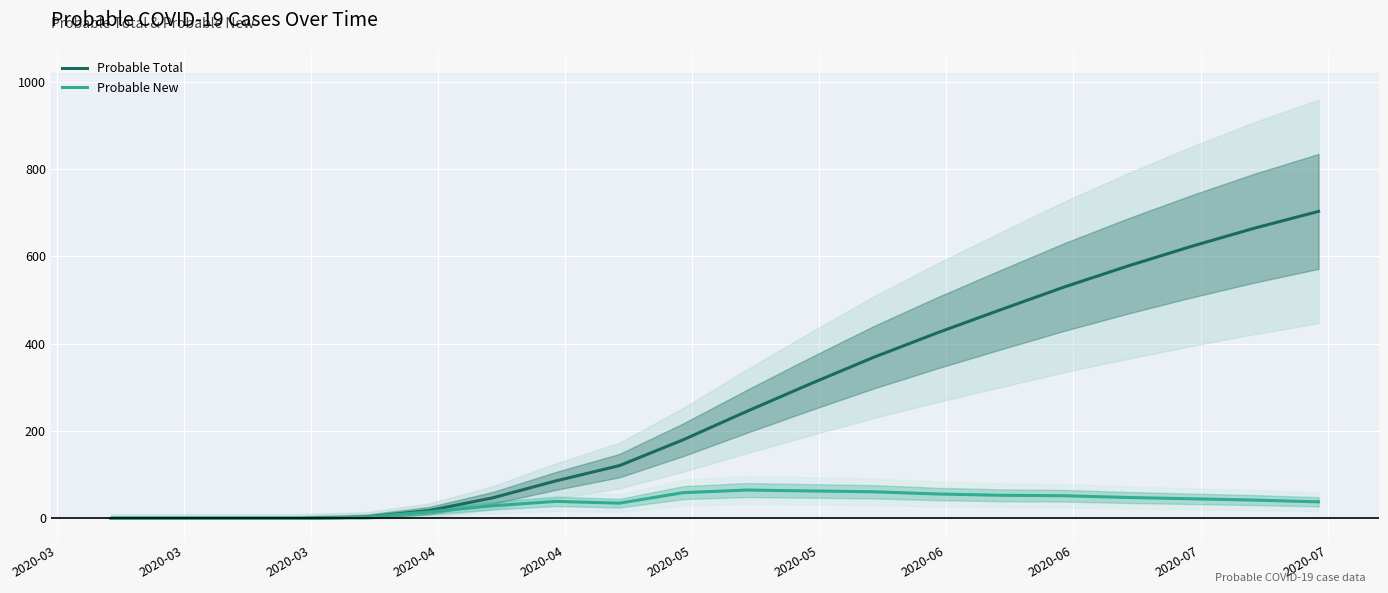

True or false: Probable Total has a value of 73 at 2020-07.

False